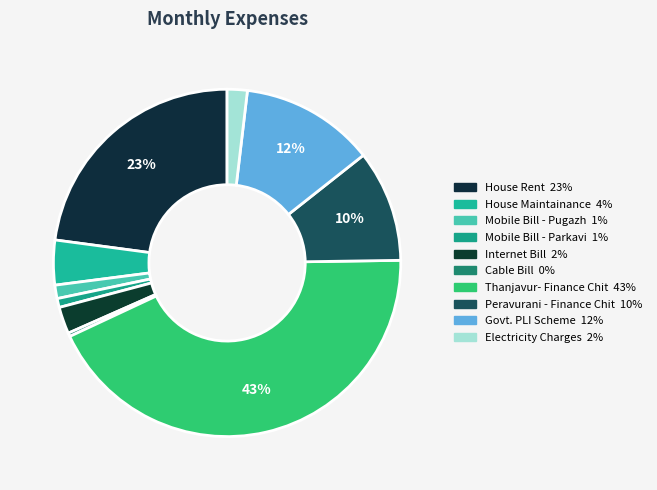

True or false: Govt. PLI Scheme accounts for 4% of the total.

False